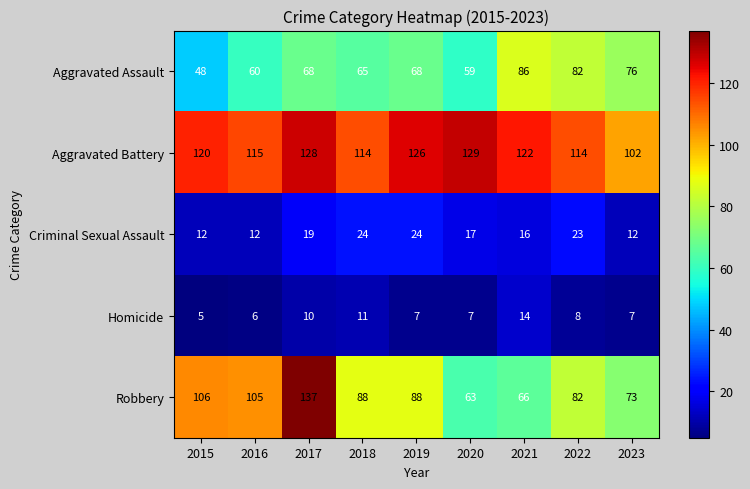

Which series has the widest spread of values?

Robbery